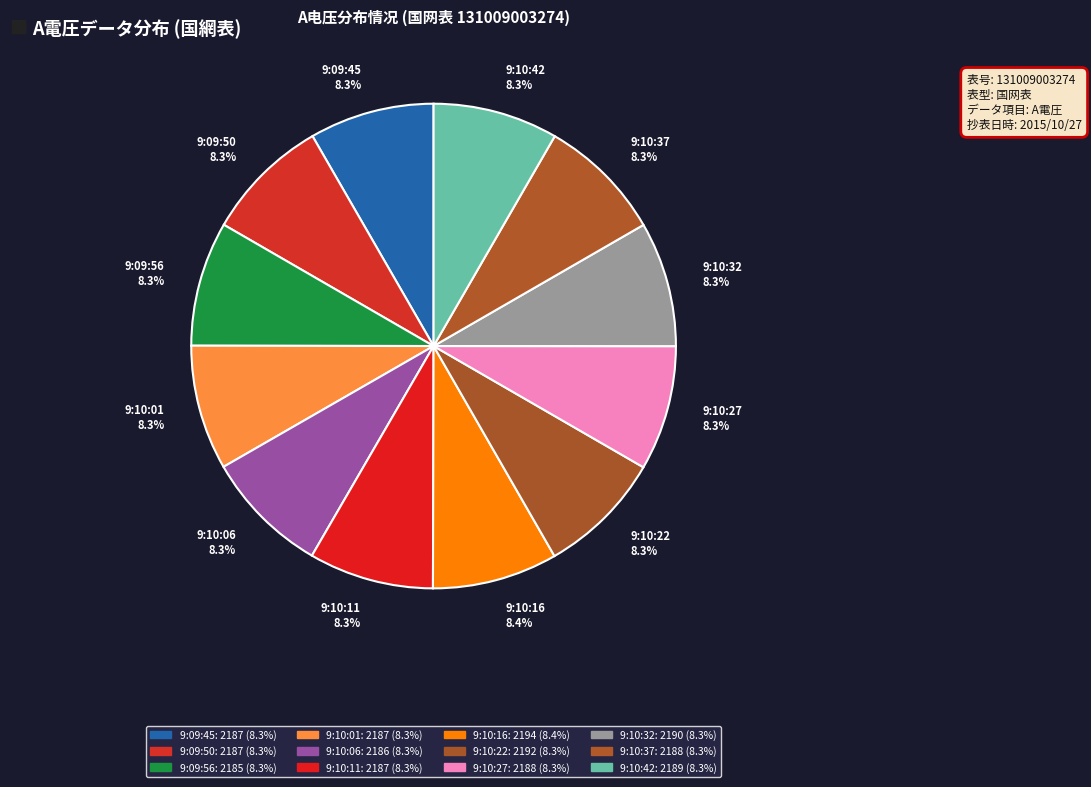

How many segments does this pie chart have?

12